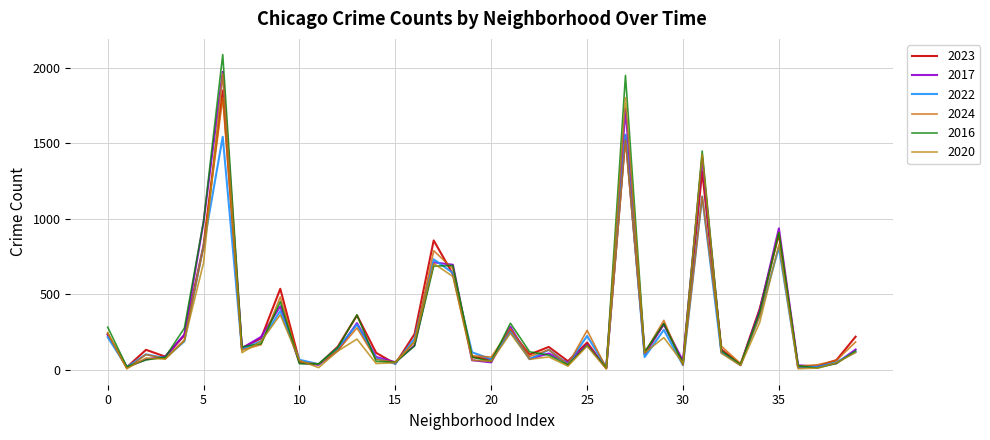

Does the chart have visible grid lines?

Yes